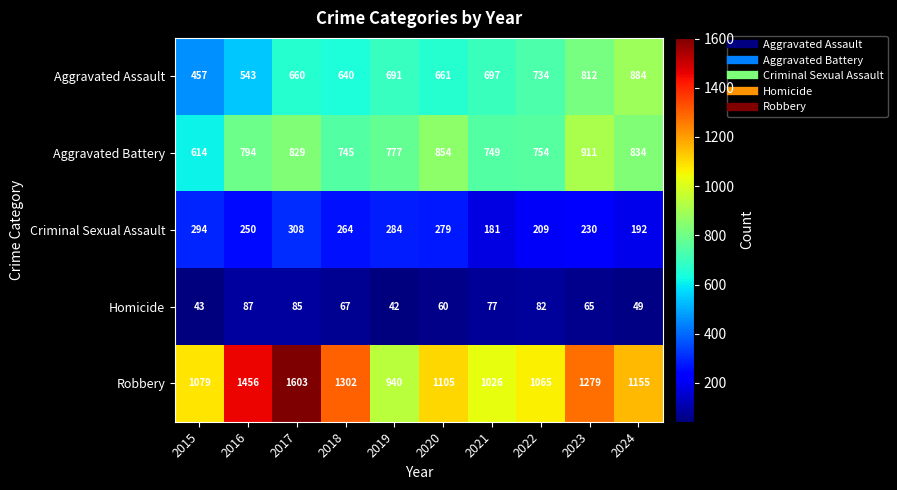

Is the value of Homicide at 2018 greater than the value of Criminal Sexual Assault at 2016?

No